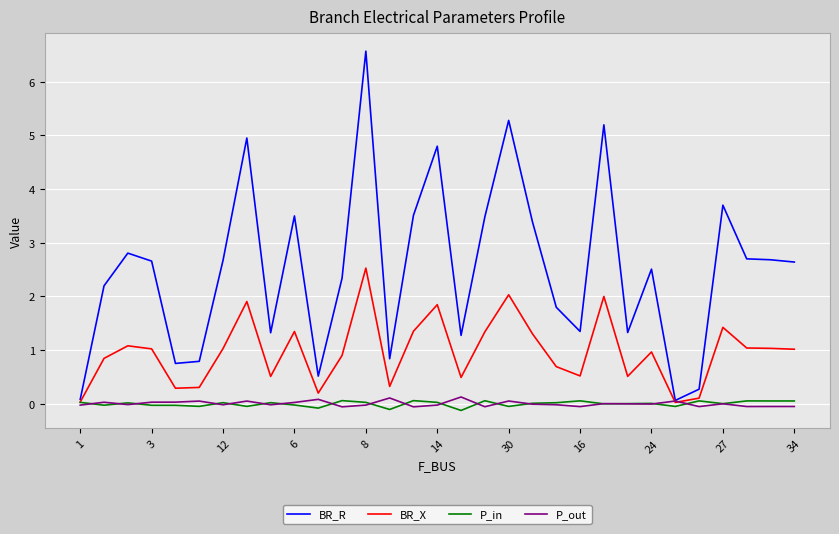

Which series has the largest total across all categories?

BR_R